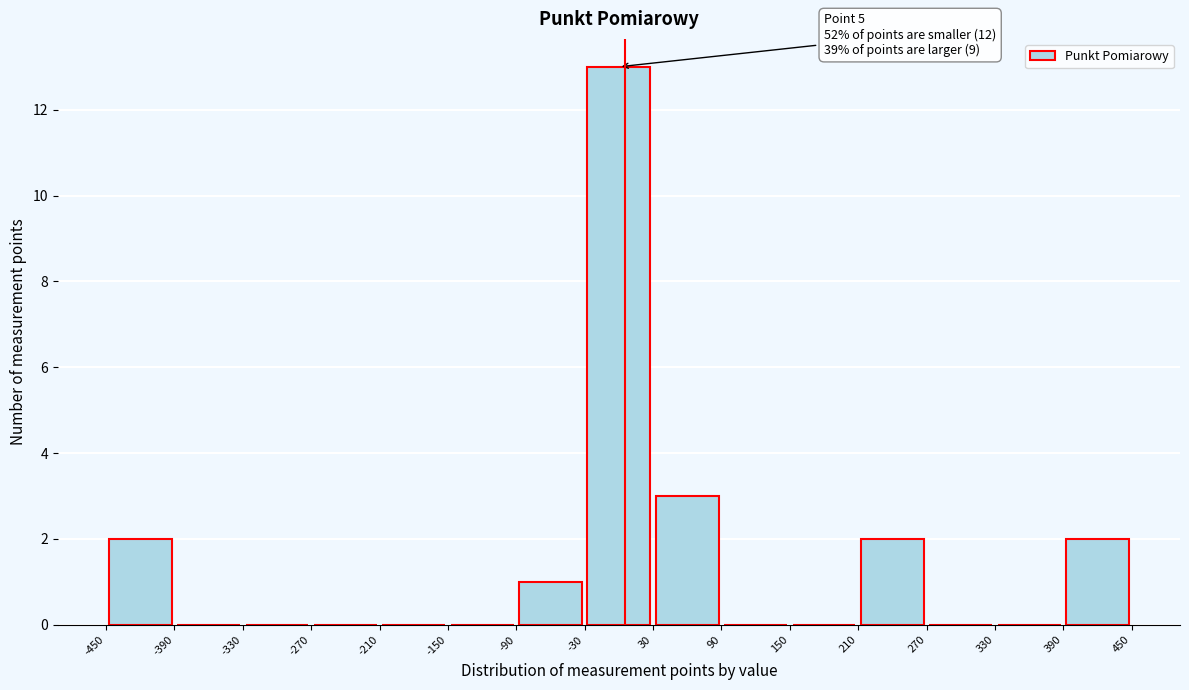

Which range on the x-axis has the tallest bar?

-30 to 30